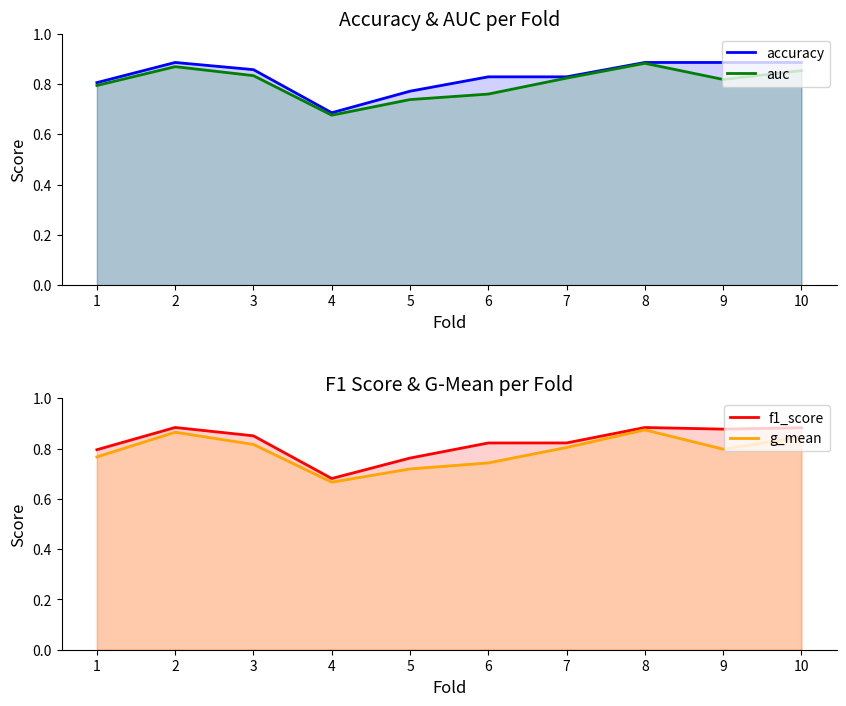

At which category is the sum across all series the highest?

8